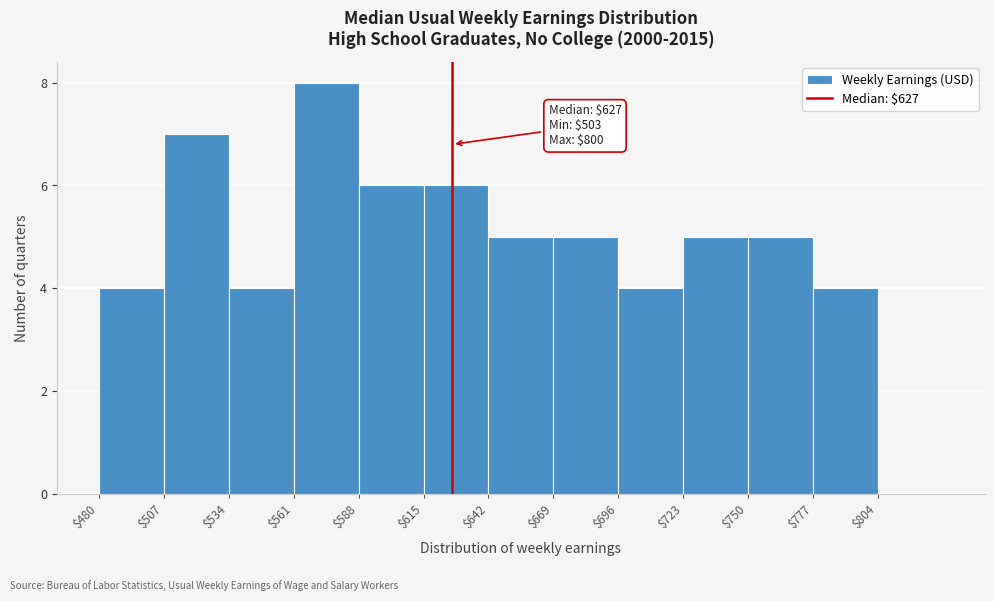

Over which range of the x-axis is the bar tallest?

561 to 588